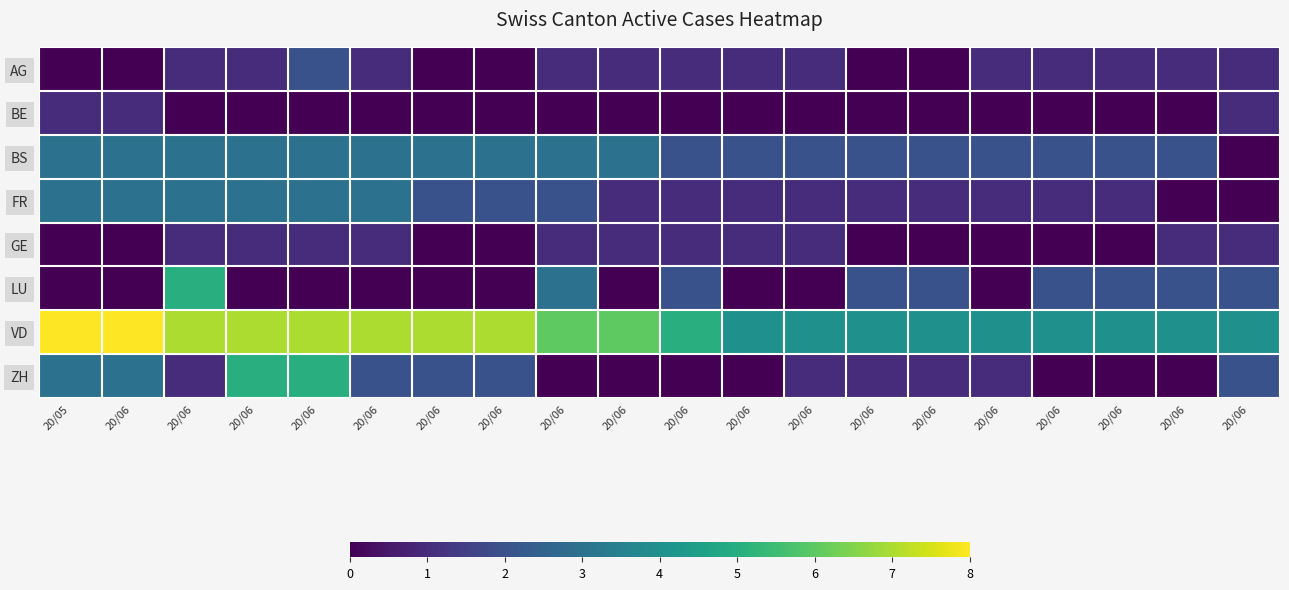

What is the spread (max minus min) of values at 20/06?

8